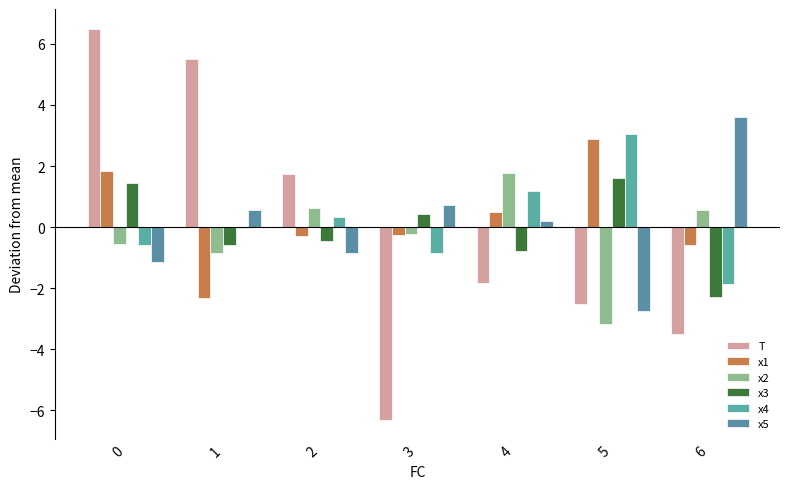

Where does the x5 series first go above 0?

1